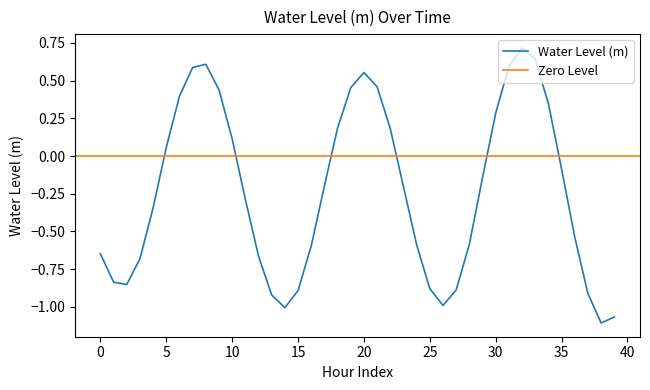

How many points are higher than both their immediate neighbors (excluding endpoints)?

3